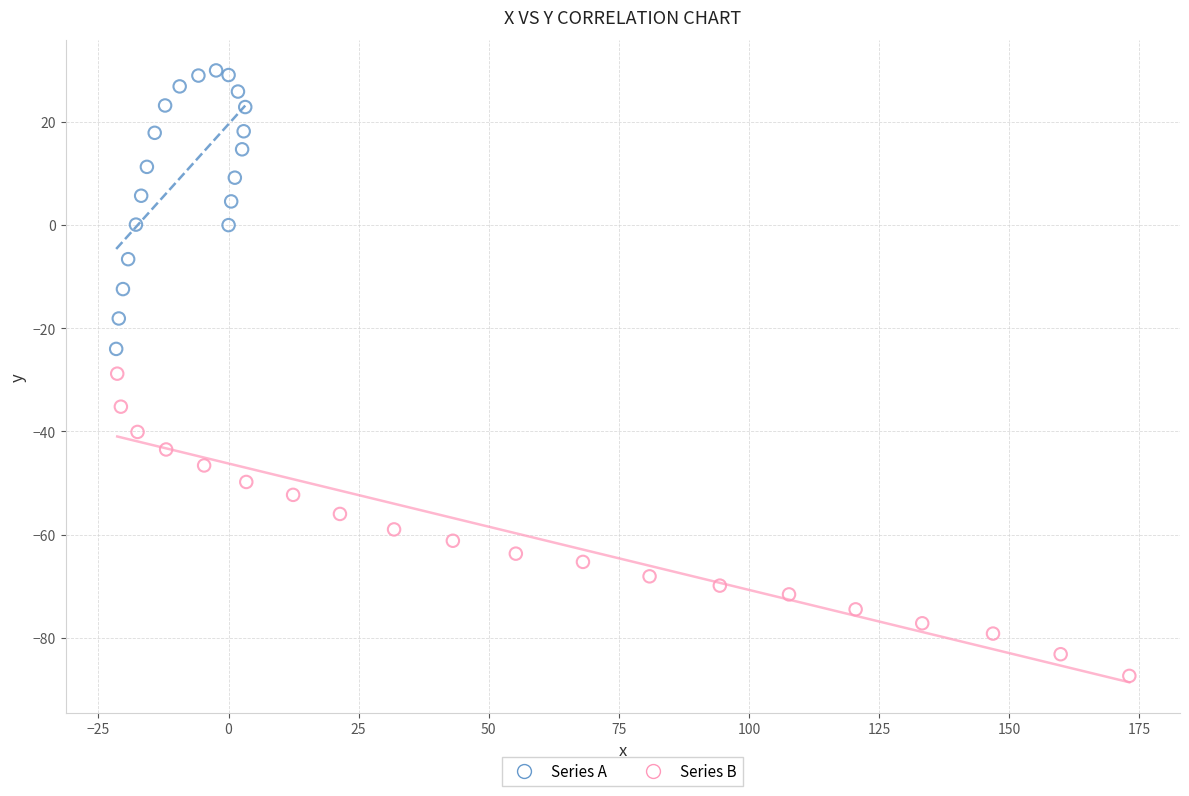

Which series has the largest Y range (max minus min)?

Series B